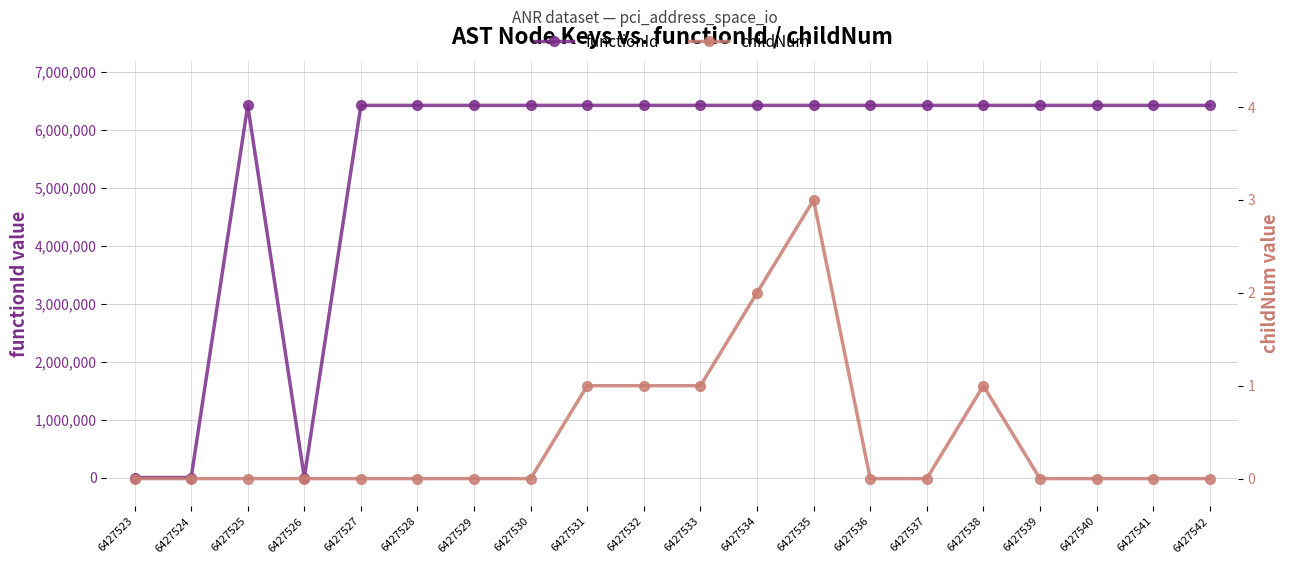

True or false: functionId has more than 2 points higher than both neighbors.

False